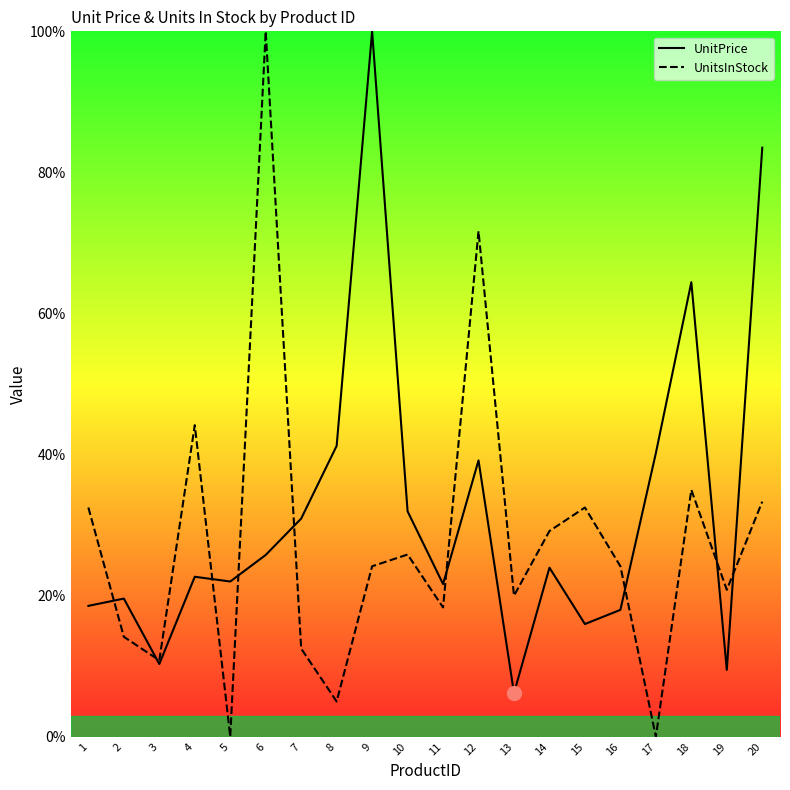

Where is the first local maximum for UnitPrice?

2